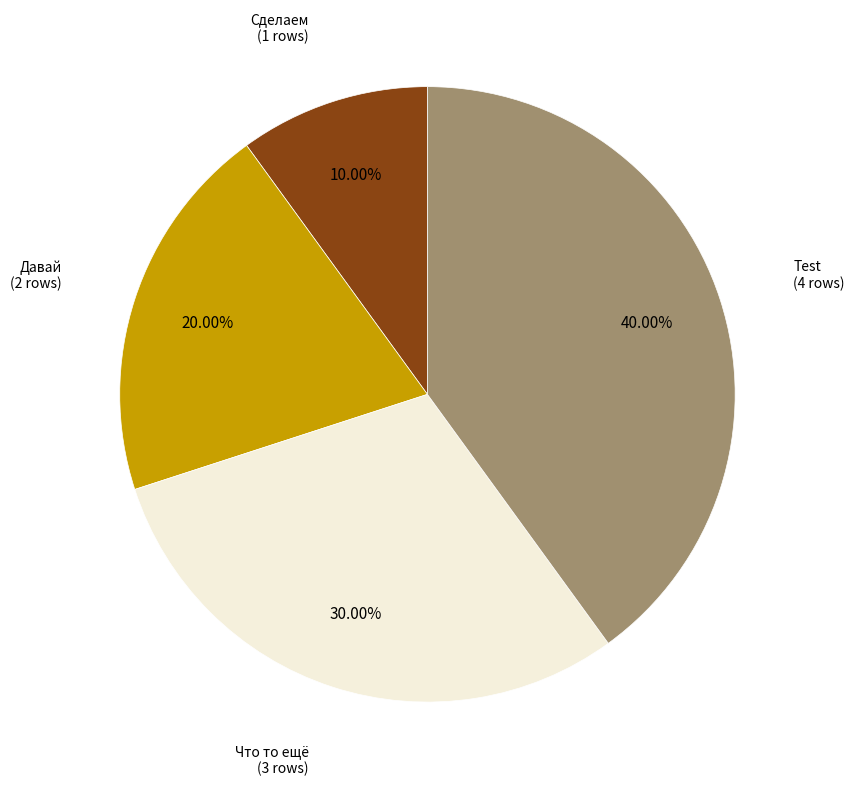

Does any single category account for the majority?

No